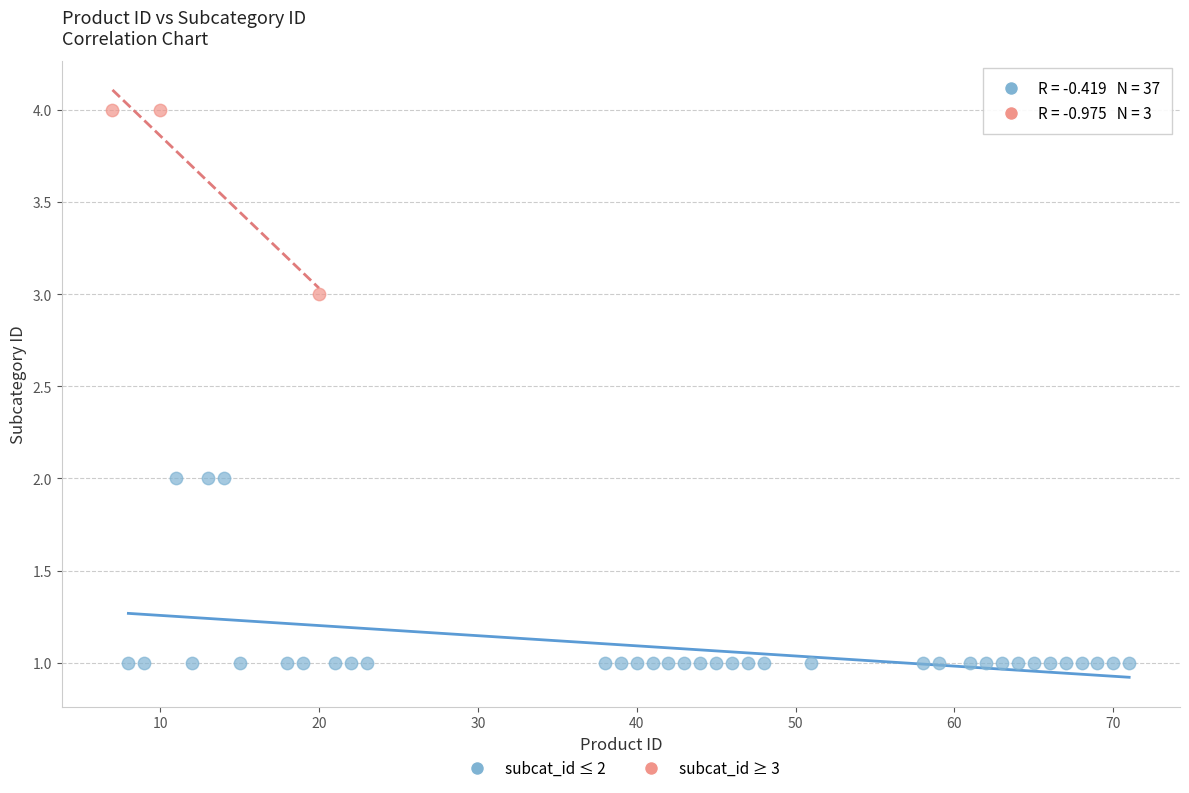

Which series contains the lowest Y value?

subcat_id ≤ 2